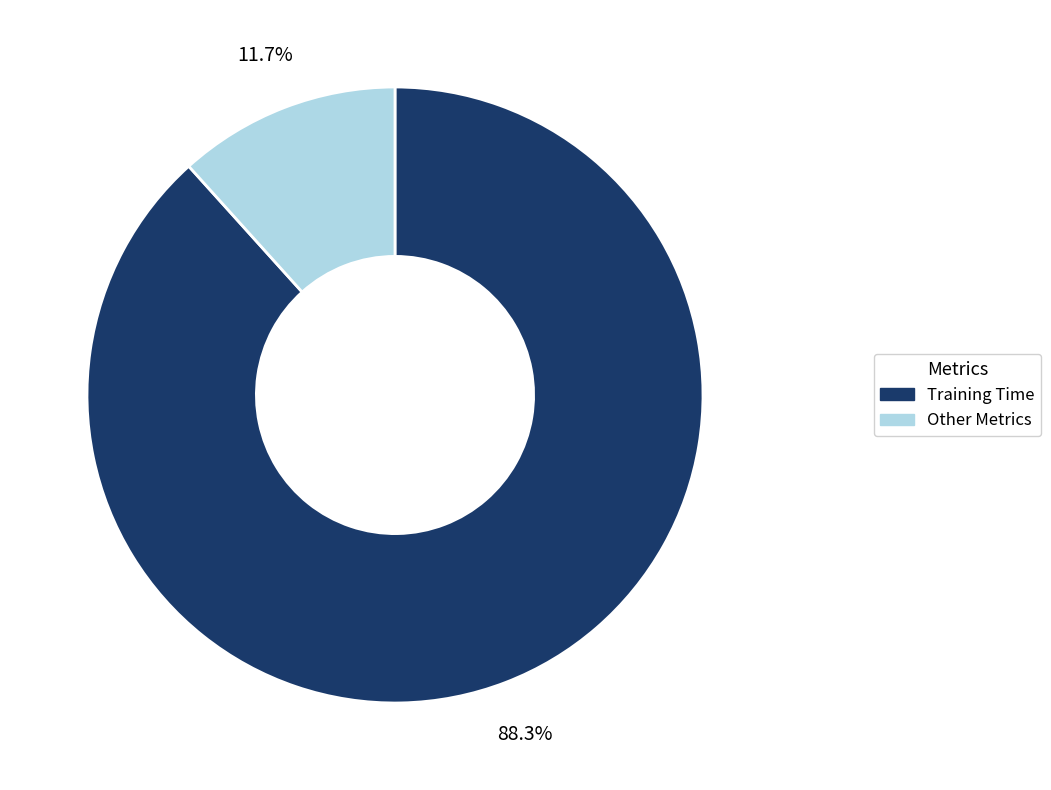

Count the number of slices in the pie.

2